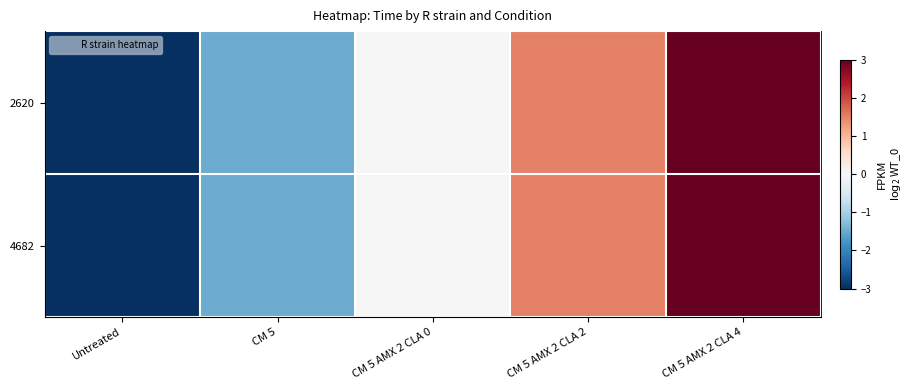

At how many categories does at least one series exceed 2?

1